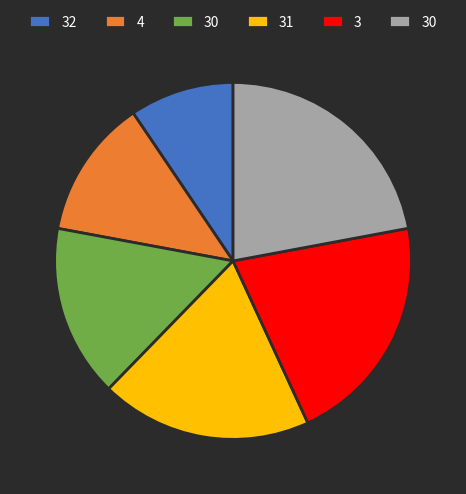

Count the number of slices in the pie.

6